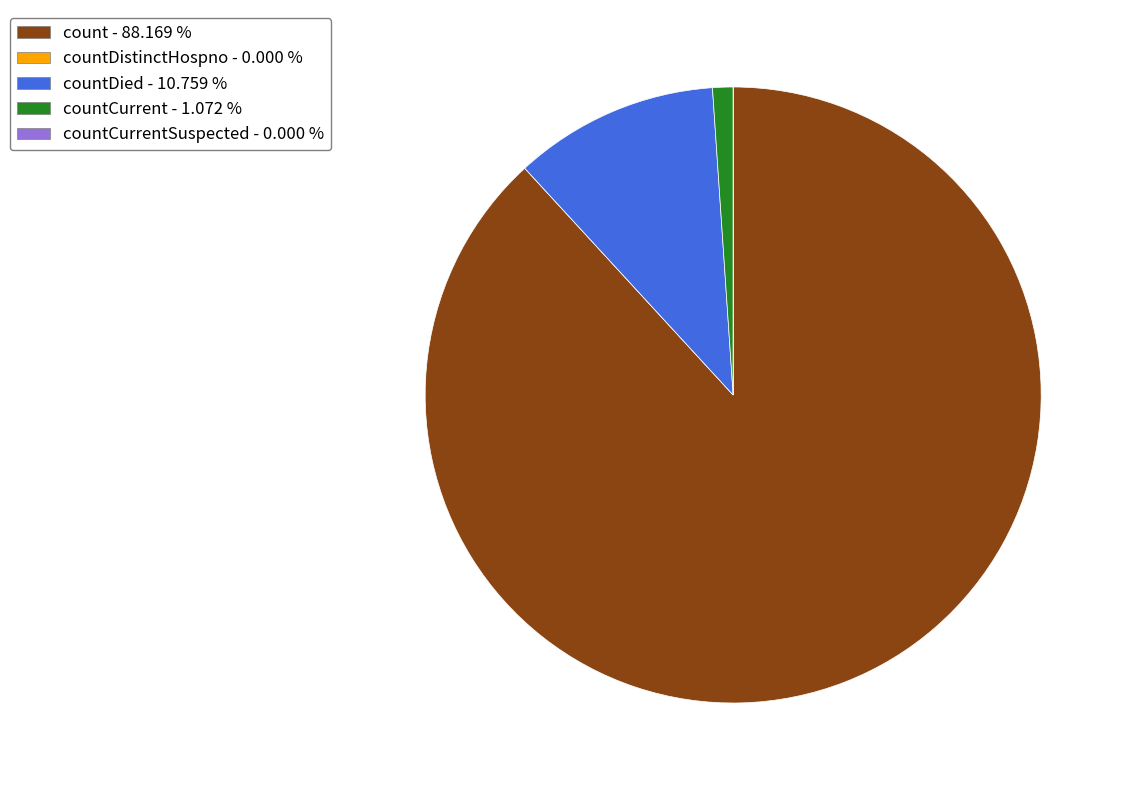

Does any single category account for the majority?

Yes